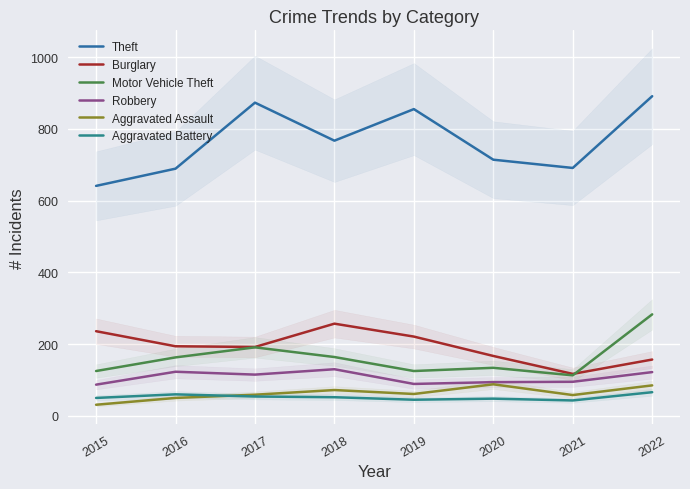

Reading left to right, extract all data points from this chart.

Theft: 641	689	873	767	855	714	691	891
Burglary: 236	194	192	257	221	167	117	157
Motor Vehicle Theft: 125	163	191	164	125	134	113	283
Robbery: 87	123	115	130	89	94	95	122
Aggravated Assault: 31	50	59	72	61	88	58	85
Aggravated Battery: 50	60	54	52	45	48	43	66